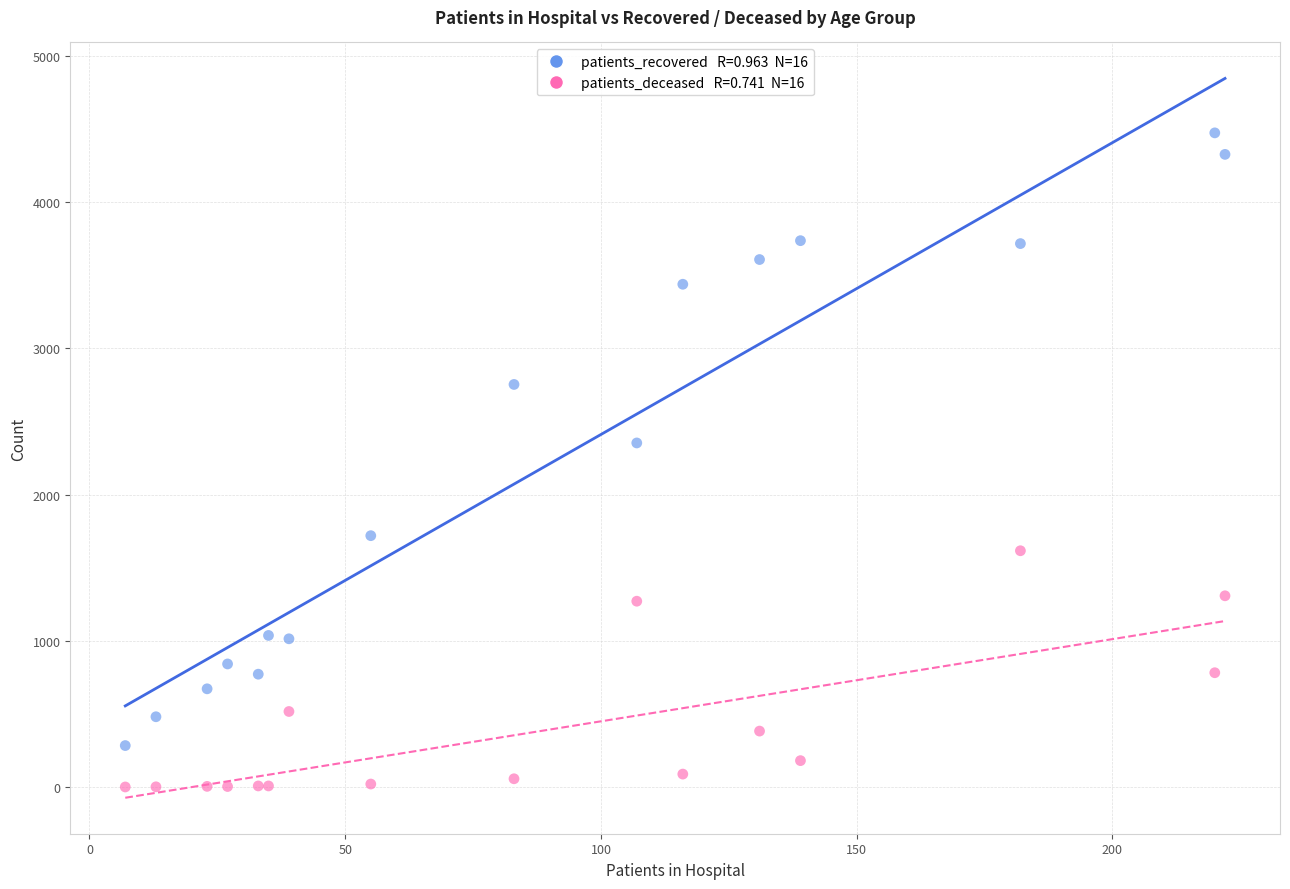

Across all series, what Y value is closest to 2237?

2353